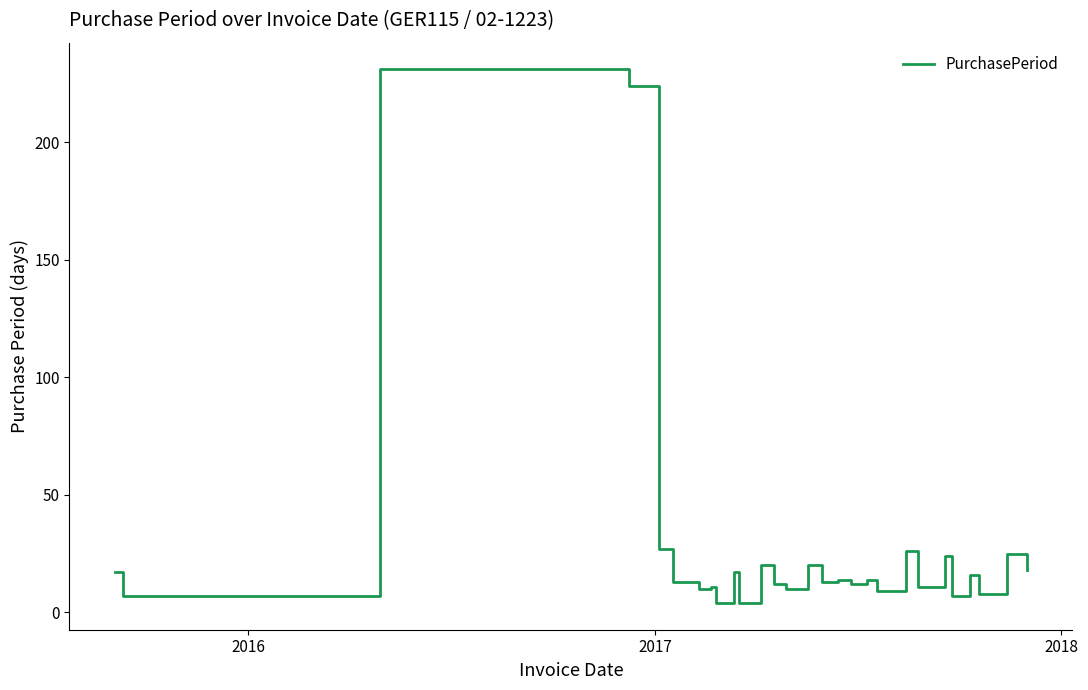

What is the difference between the maximum and minimum values?

227